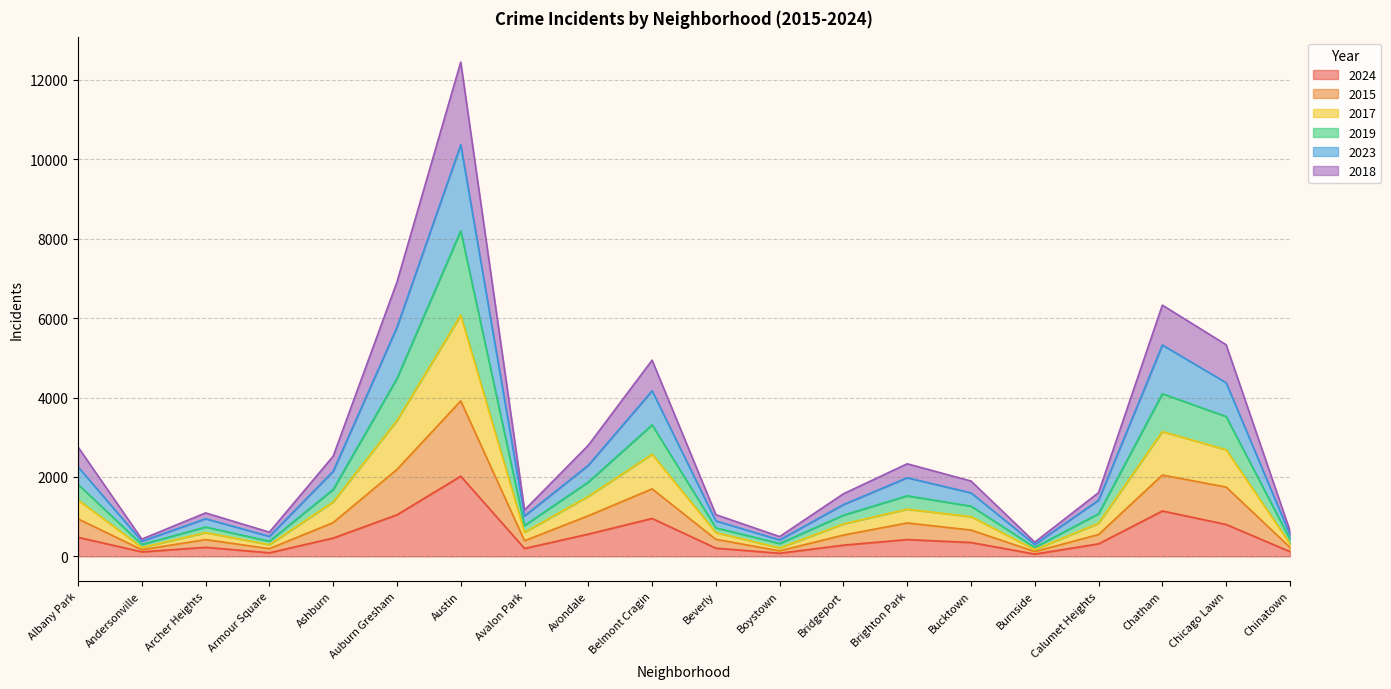

At which category is the sum across all series the highest?

Austin